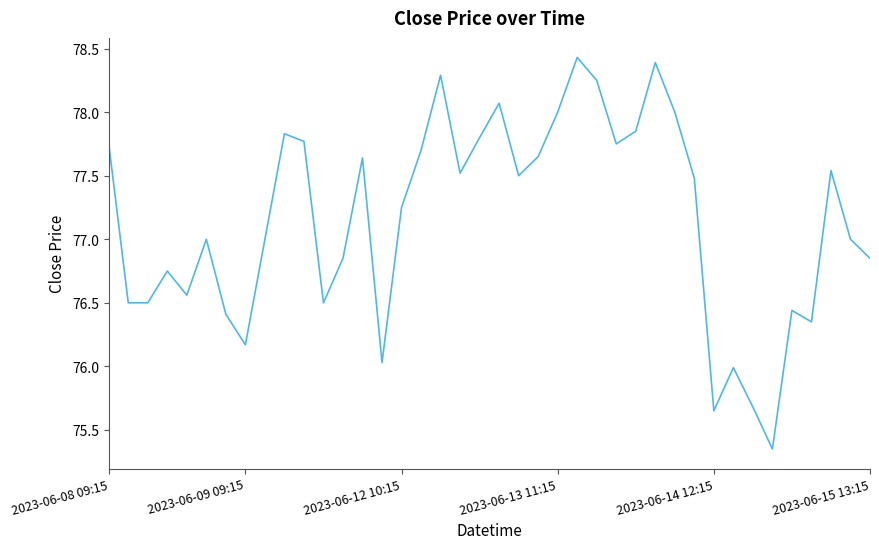

What is the maximum value shown in the chart?

78.4